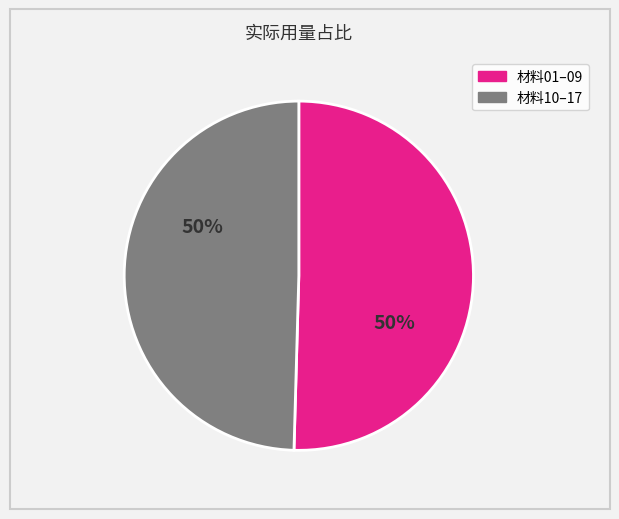

To the nearest percent, what is the average slice percentage?

50%